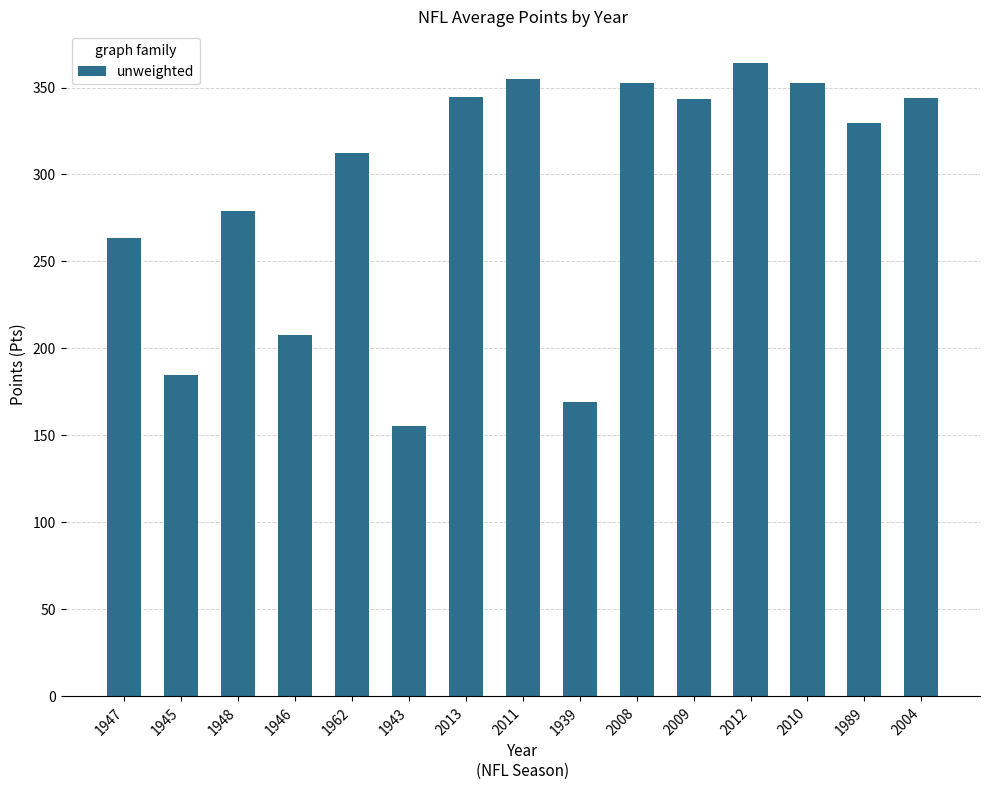

What is the label of the 14th bar from the left?

1989